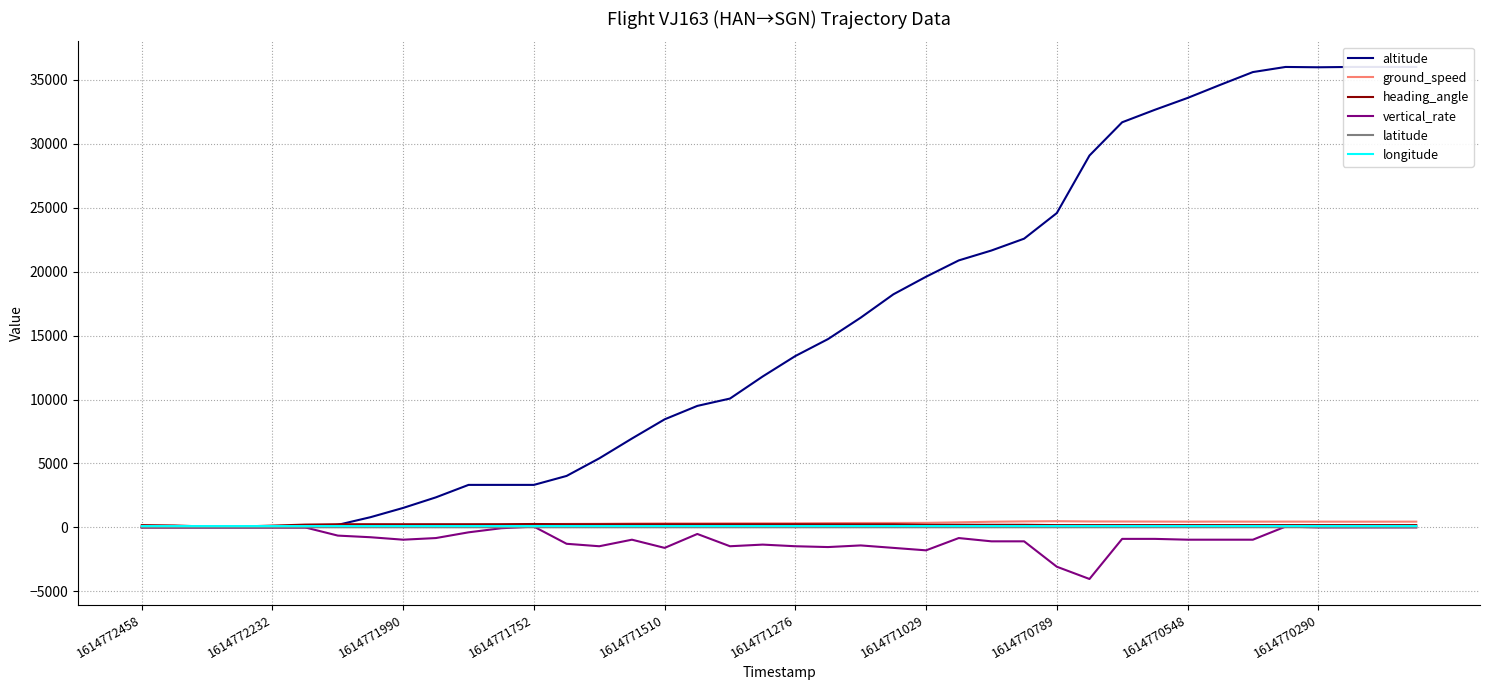

The value of heading_angle at 38 is 283.3. True or false?

False